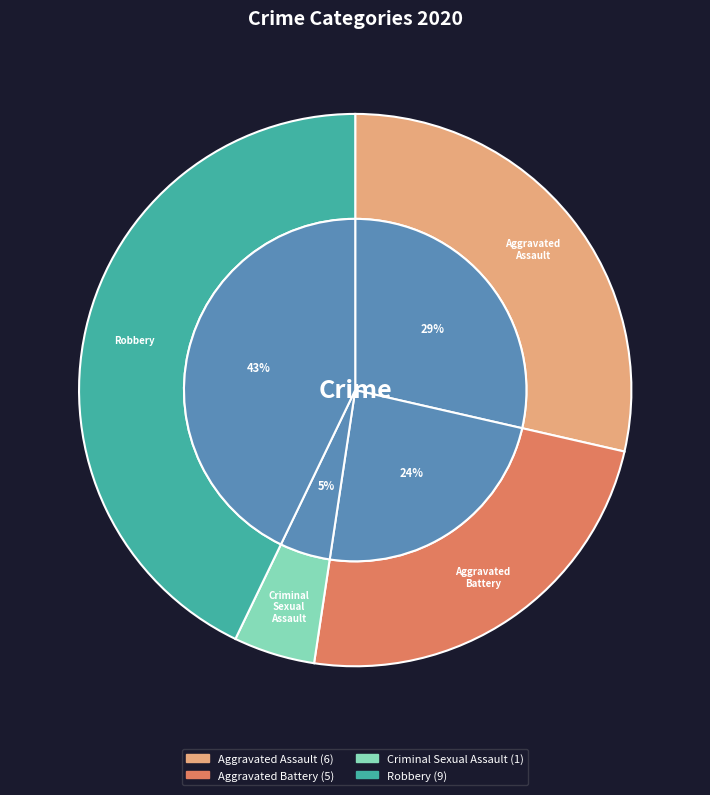

Is Robbery the majority of the pie?

No